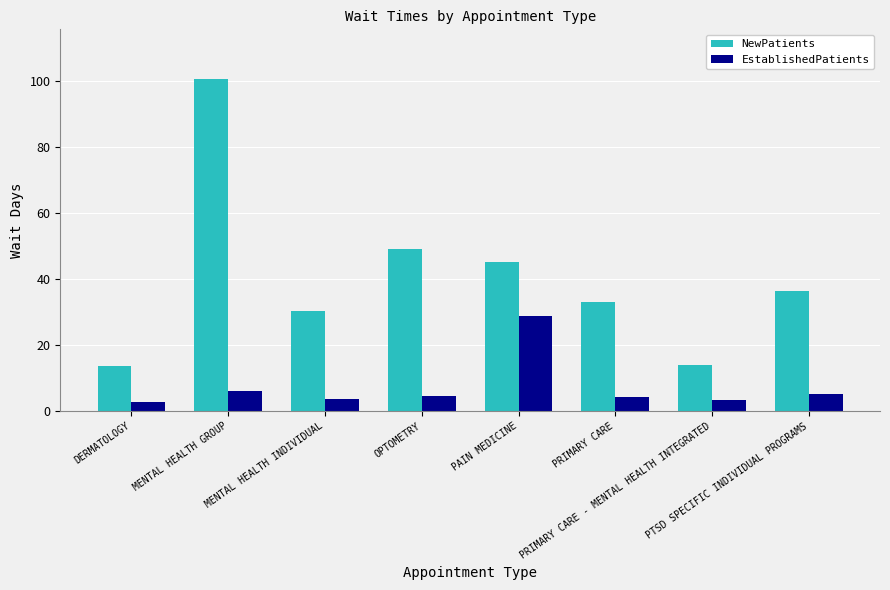

What is the maximum value shown in the chart?

100.6